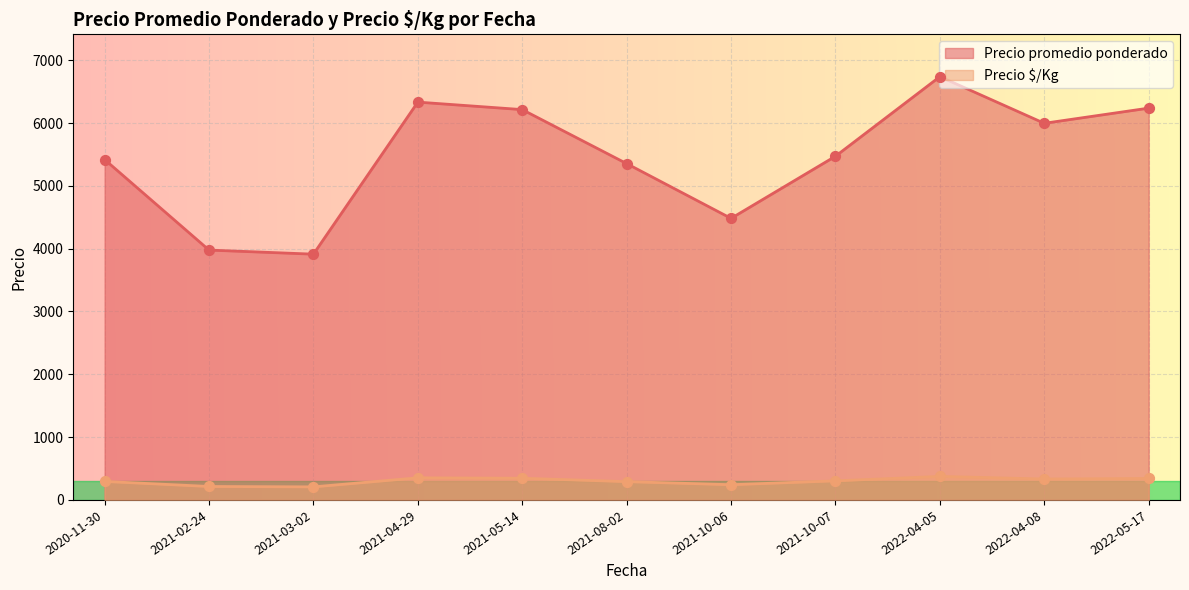

Which series reaches the maximum Y coordinate?

Precio promedio ponderado